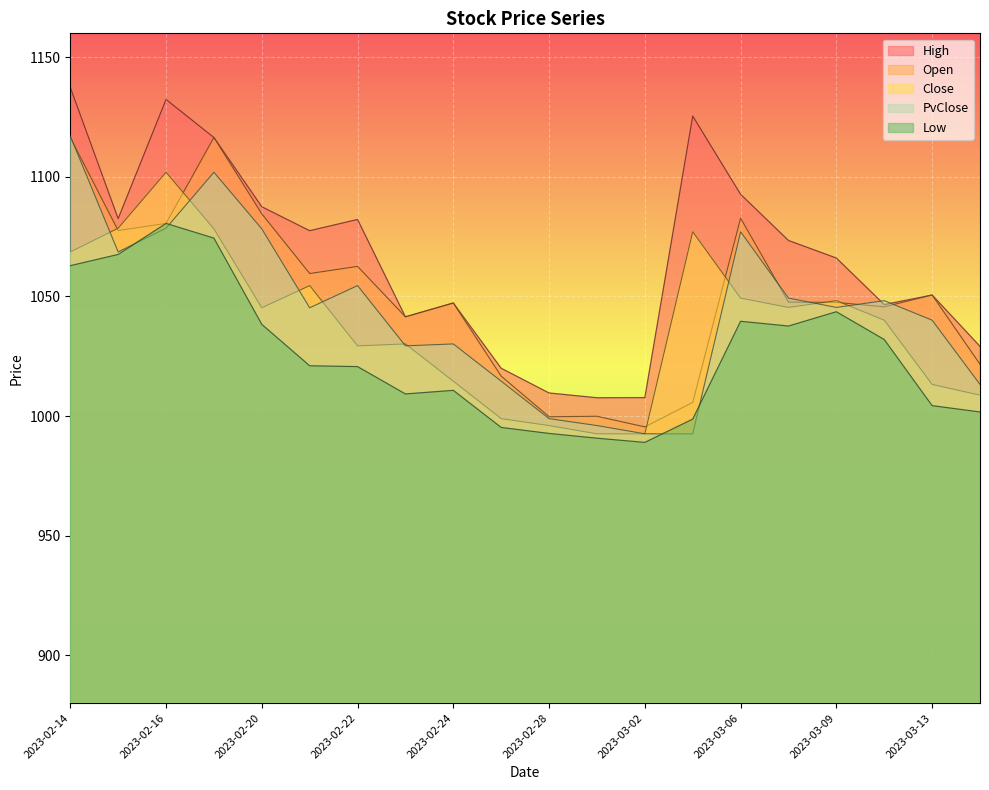

How many data points in High are less than 1073?

10